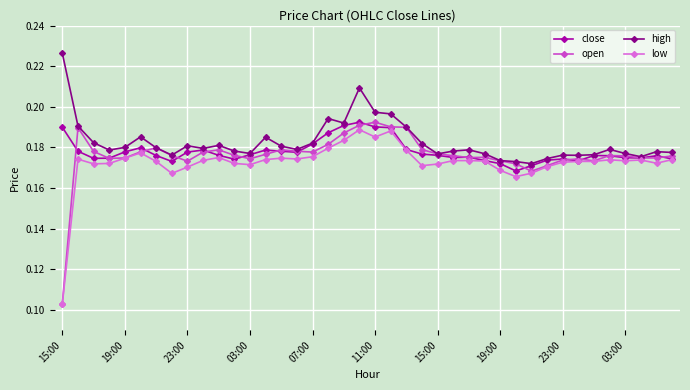

True or false: close has more than 1 interior local peaks.

True